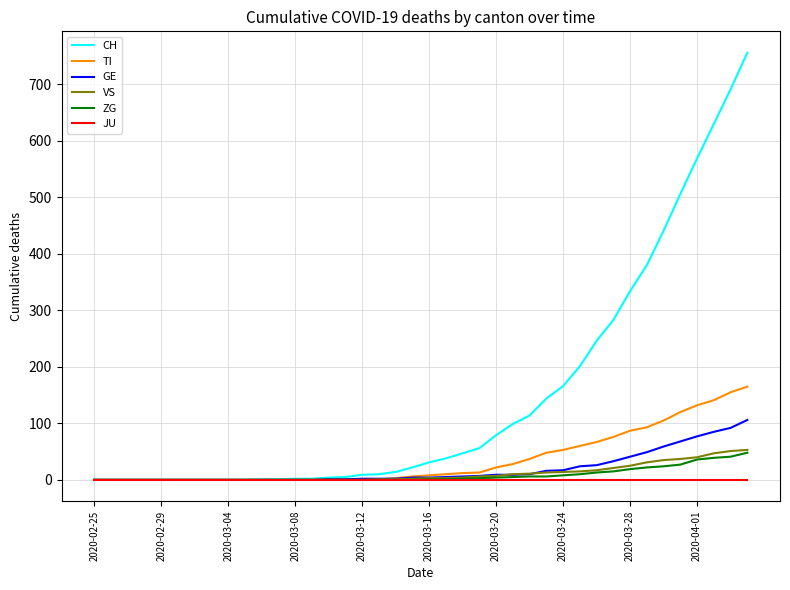

Which series has the largest total across all categories?

CH